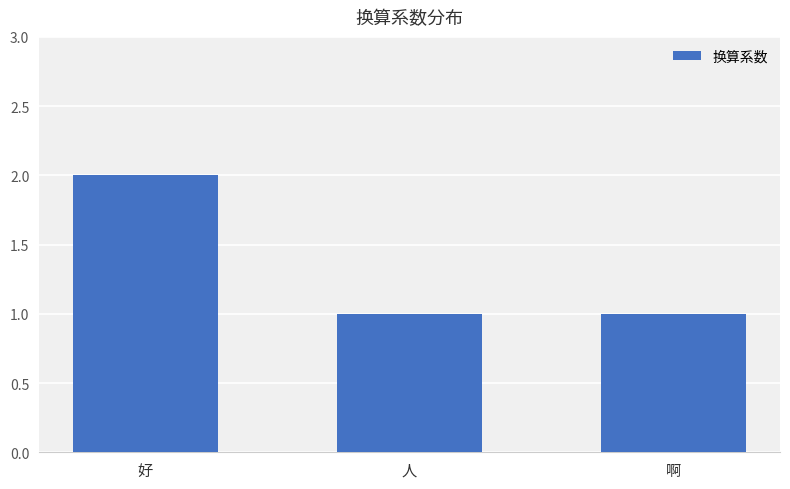

Reading left to right, what are all the values shown in this chart?

2	1	1